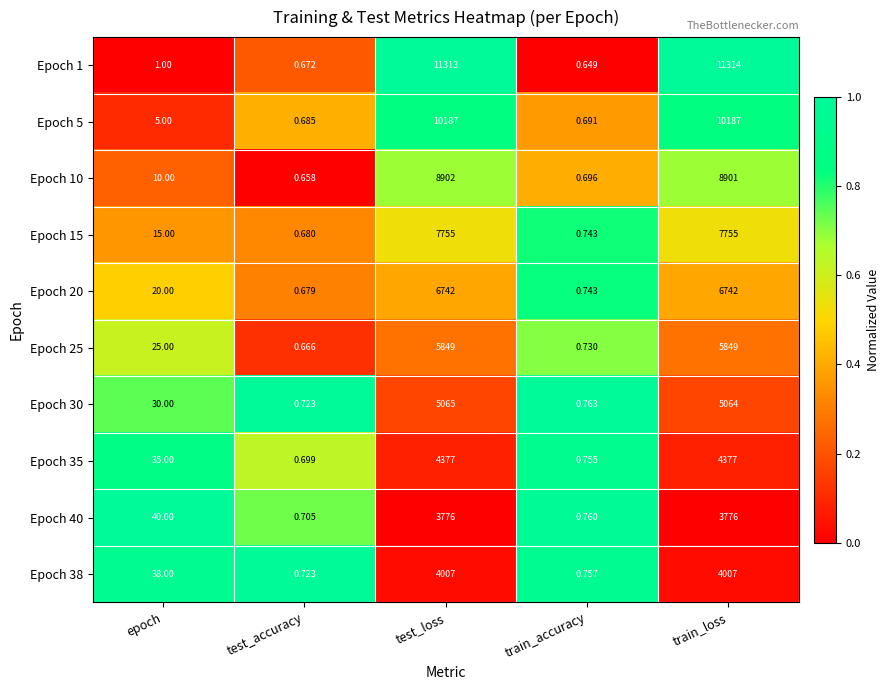

Rank the series at test_loss from lowest to highest value.

Epoch 40, Epoch 38, Epoch 35, Epoch 30, Epoch 25, Epoch 20, Epoch 15, Epoch 10, Epoch 5, Epoch 1